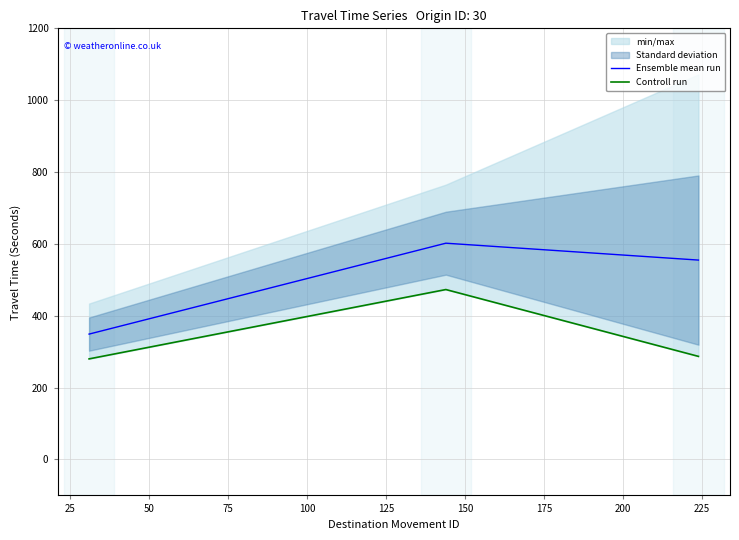

What is the lowest value of the Ensemble mean run series?

349